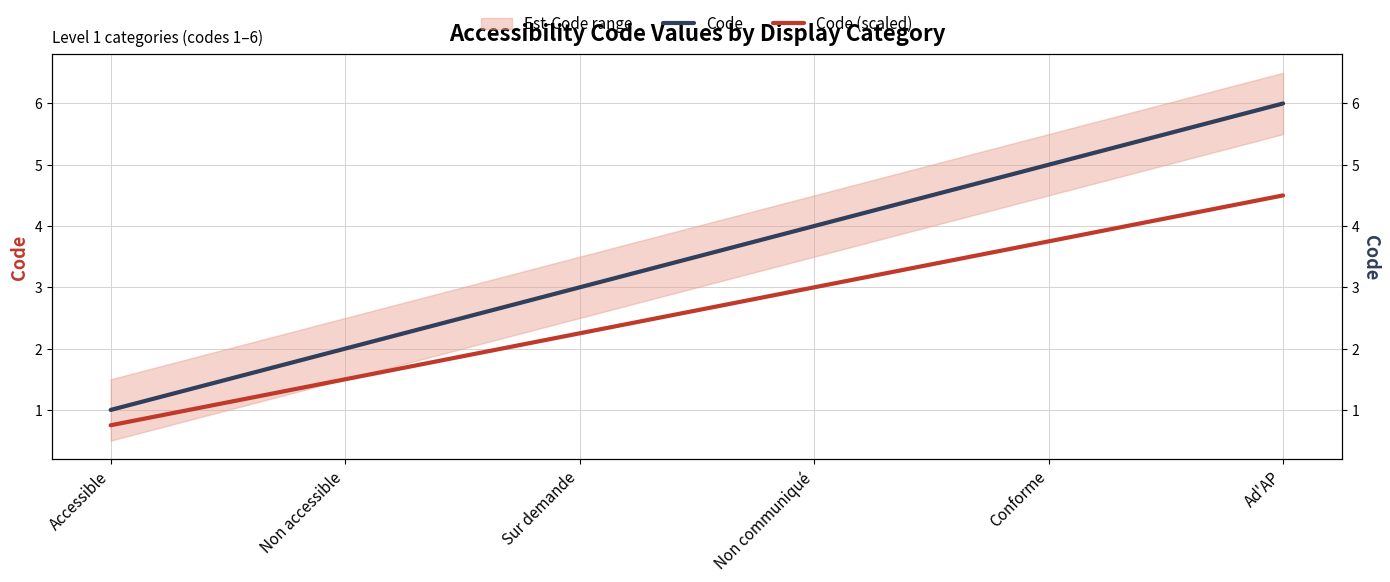

True or false: Code (scaled) and Code intersect in this chart.

False